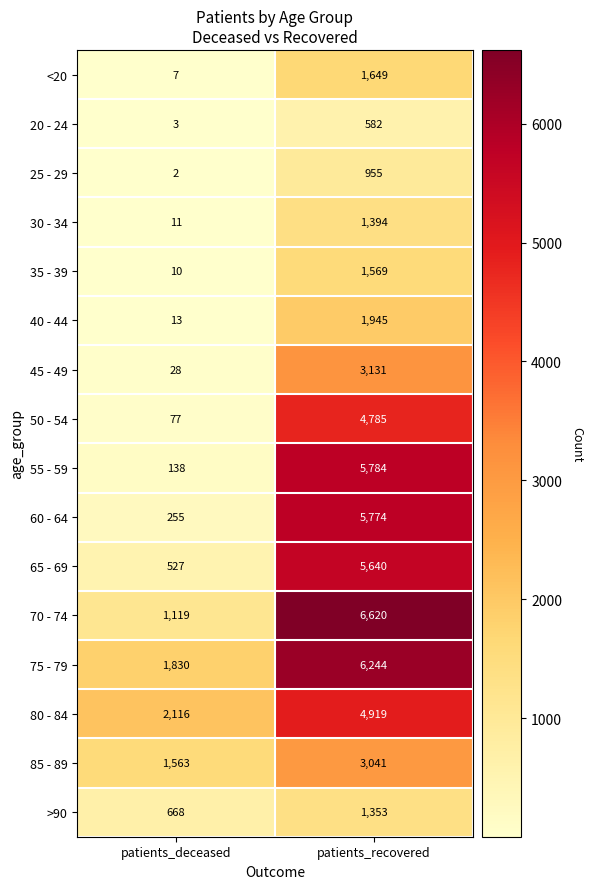

Count the number of categories in the chart.

2